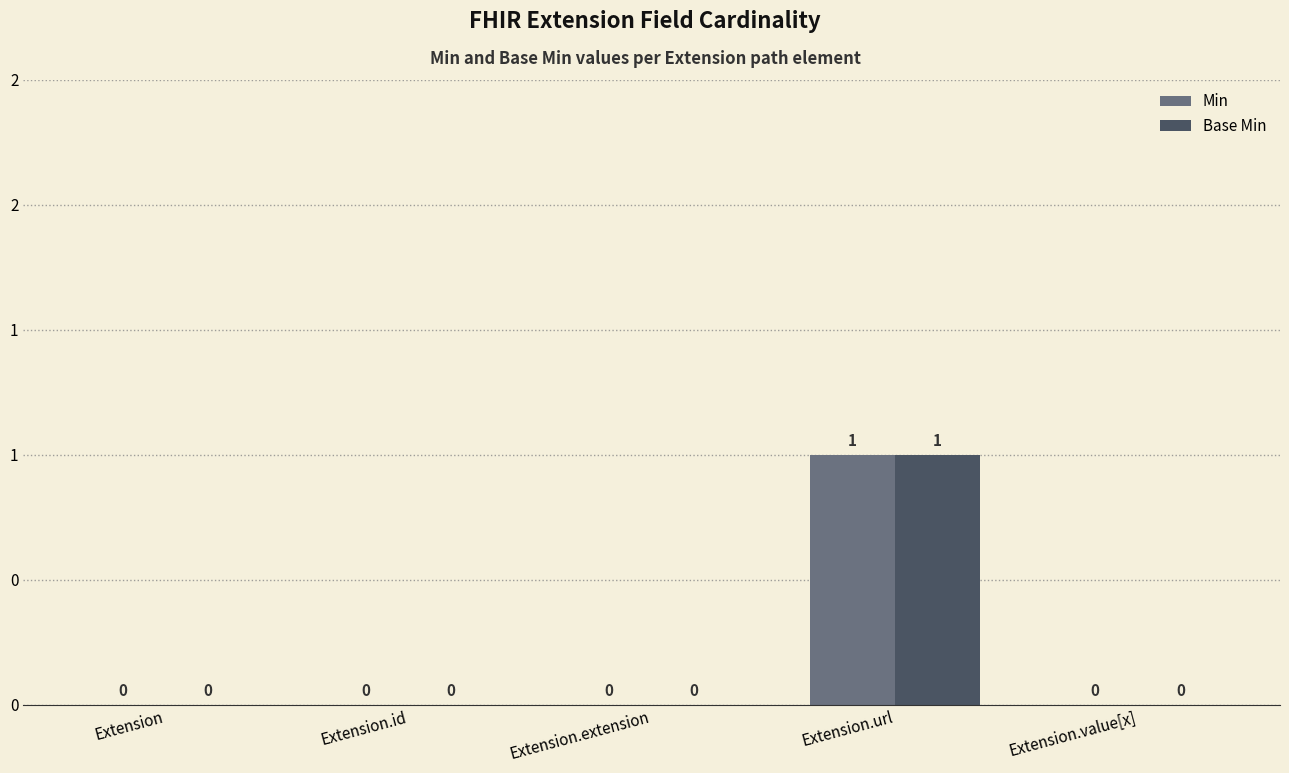

What are all the series names shown in the legend?

Min, Base Min